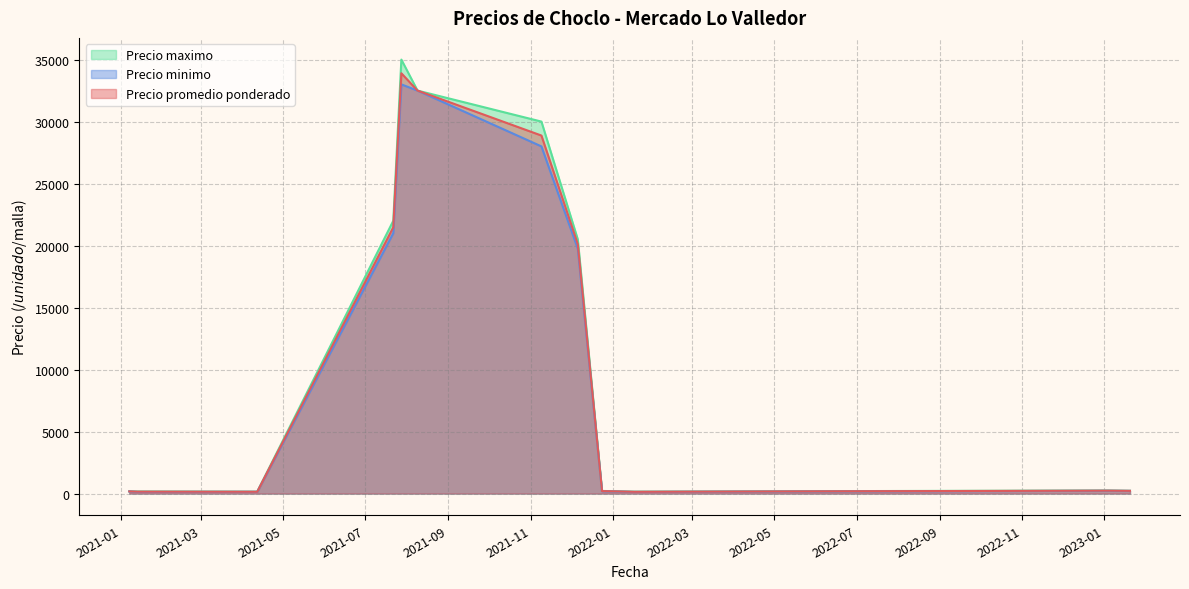

What are all the series names shown in the legend?

Precio maximo, Precio minimo, Precio promedio ponderado